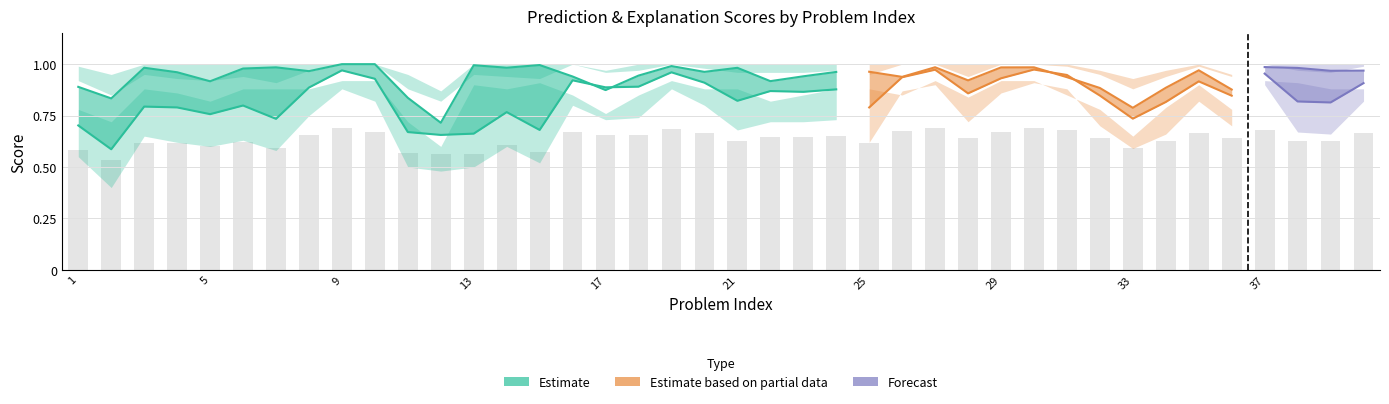

Where is the data nearest to the value 0?

2